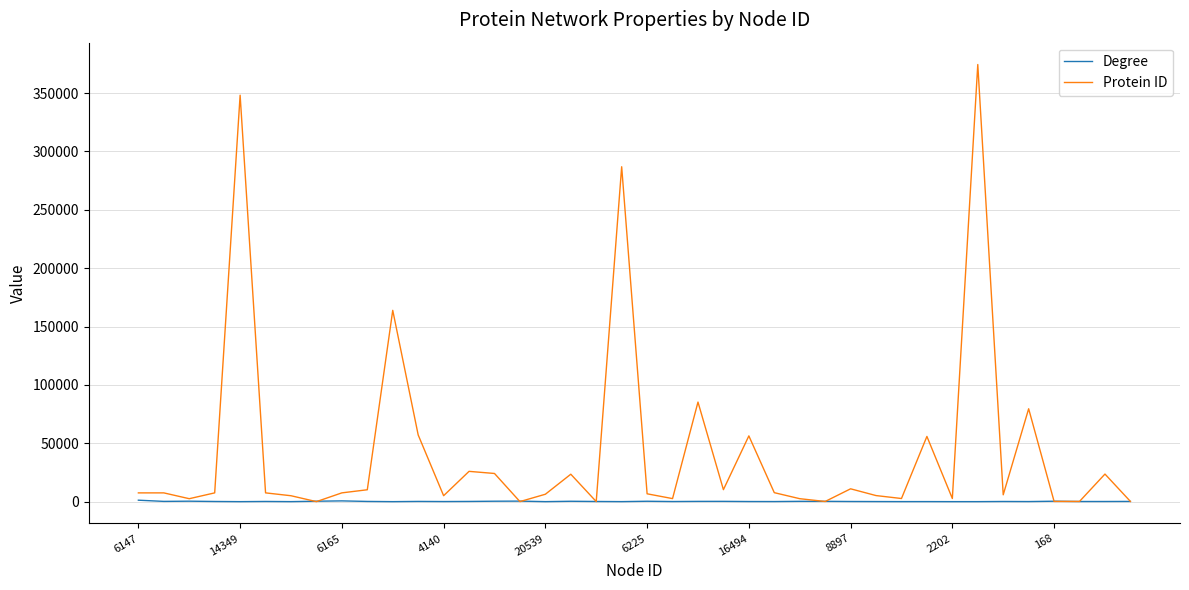

What is the maximum value shown in the chart?

374454